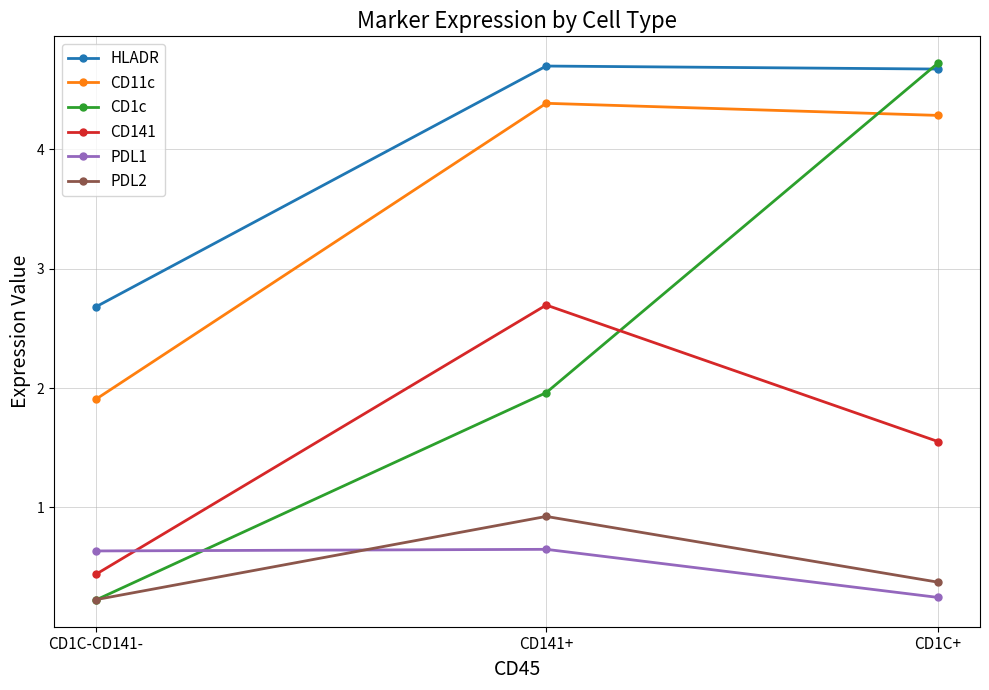

Read the CD1c value at CD1C+.

4.7